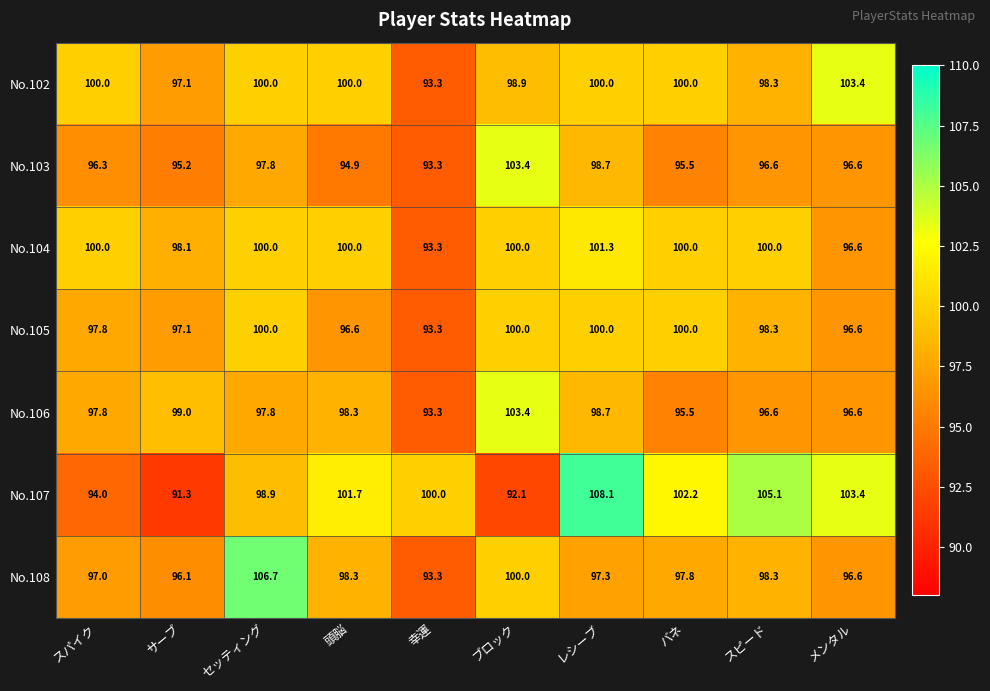

Which category has the highest value across all series?

レシーブ